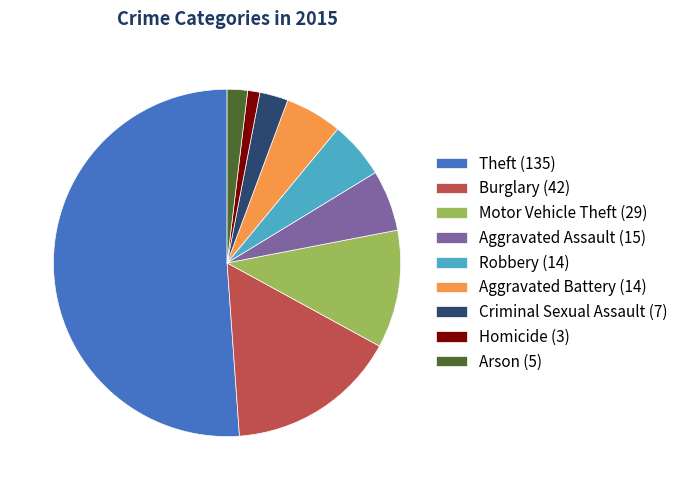

Do Criminal Sexual Assault (7) and Theft (135) together represent more than half of the pie?

Yes